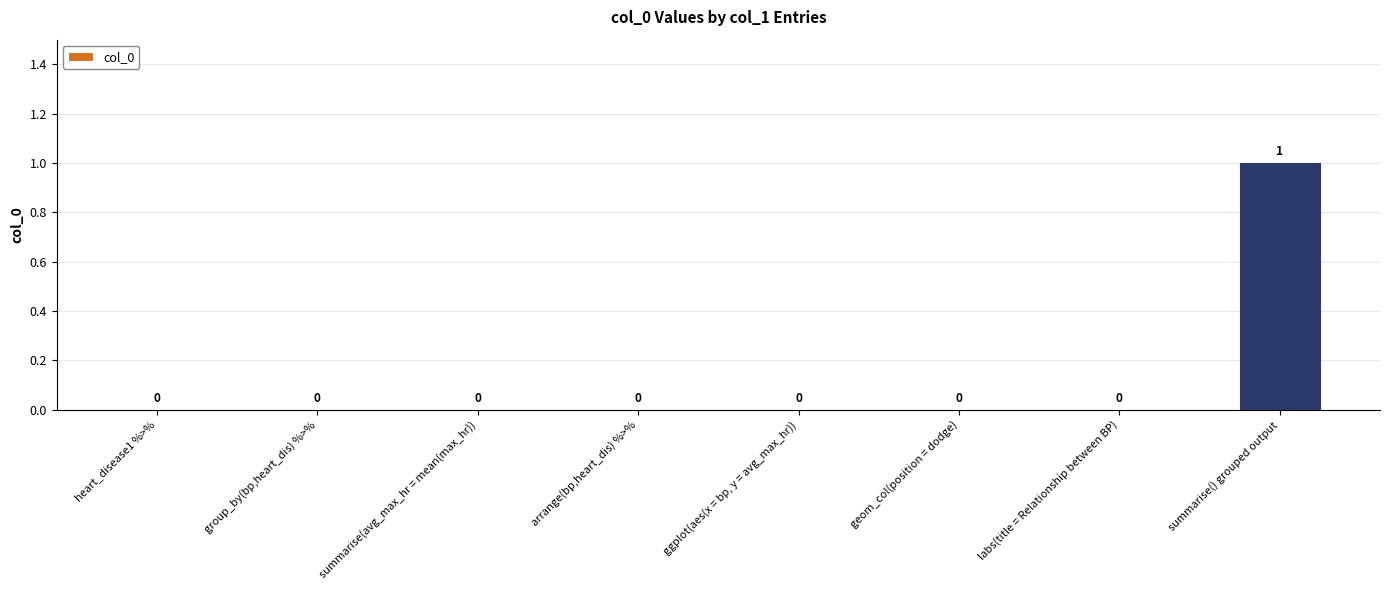

True or false: the data shows 1 at summarise() grouped output.

True